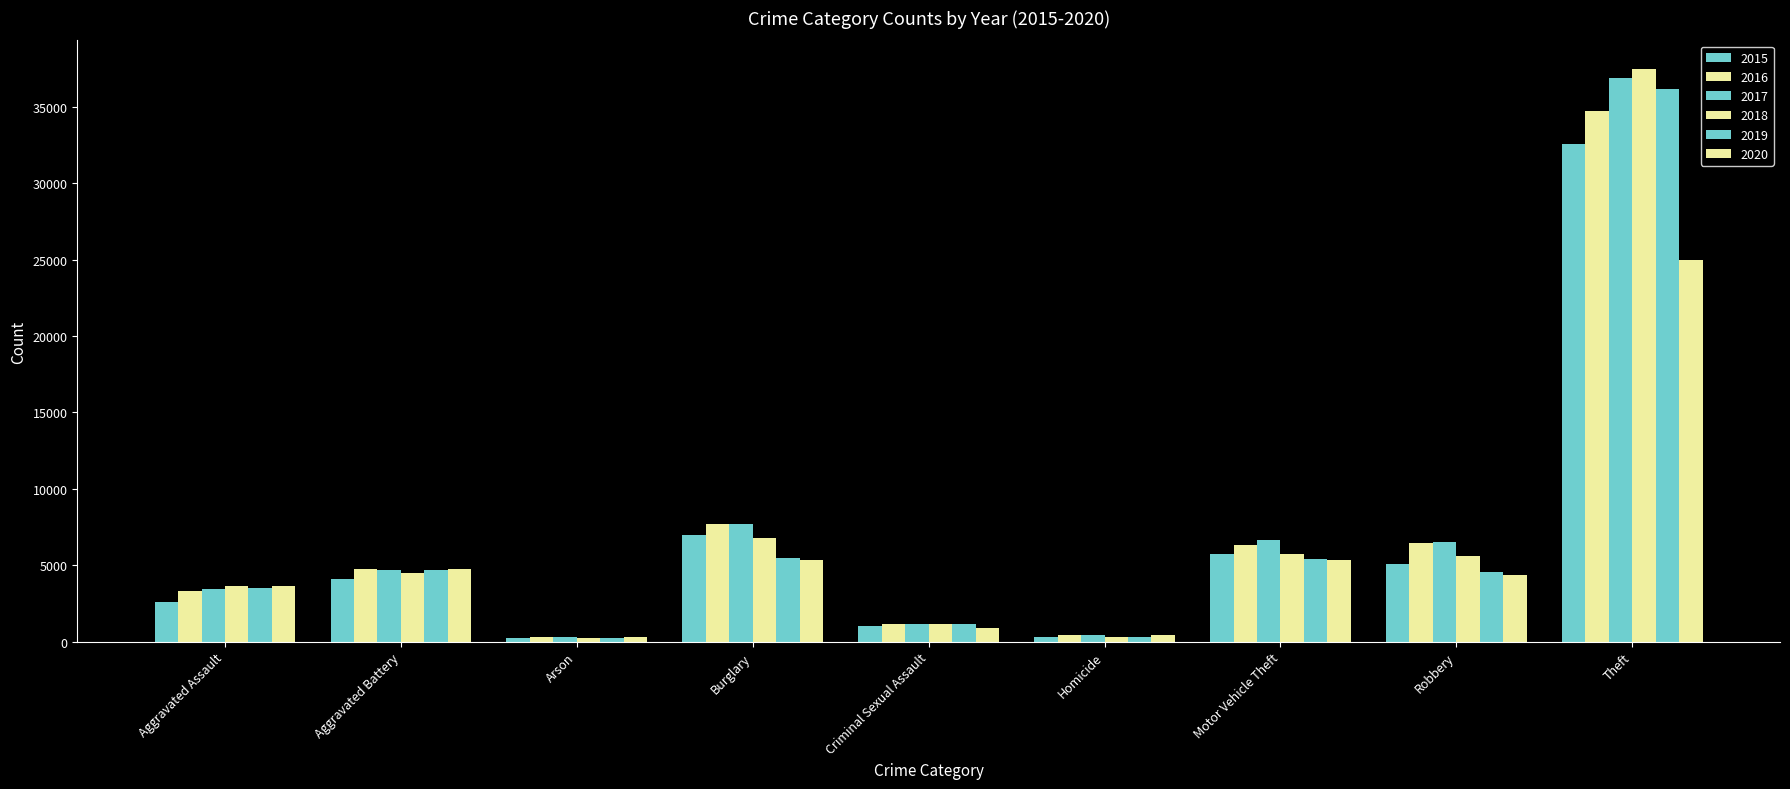

Does the chart contain stacked bars?

No